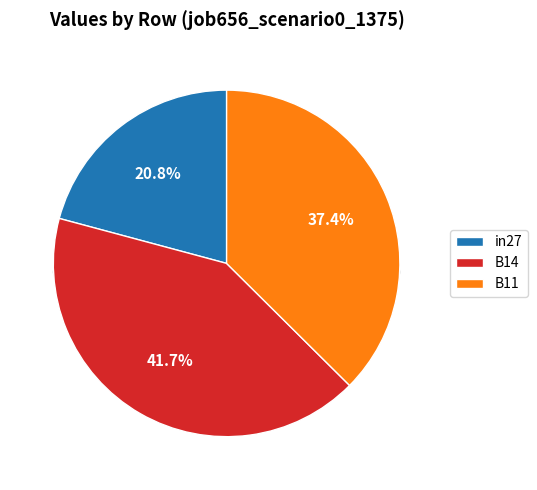

True or false: in27 accounts for 21% of the total.

True